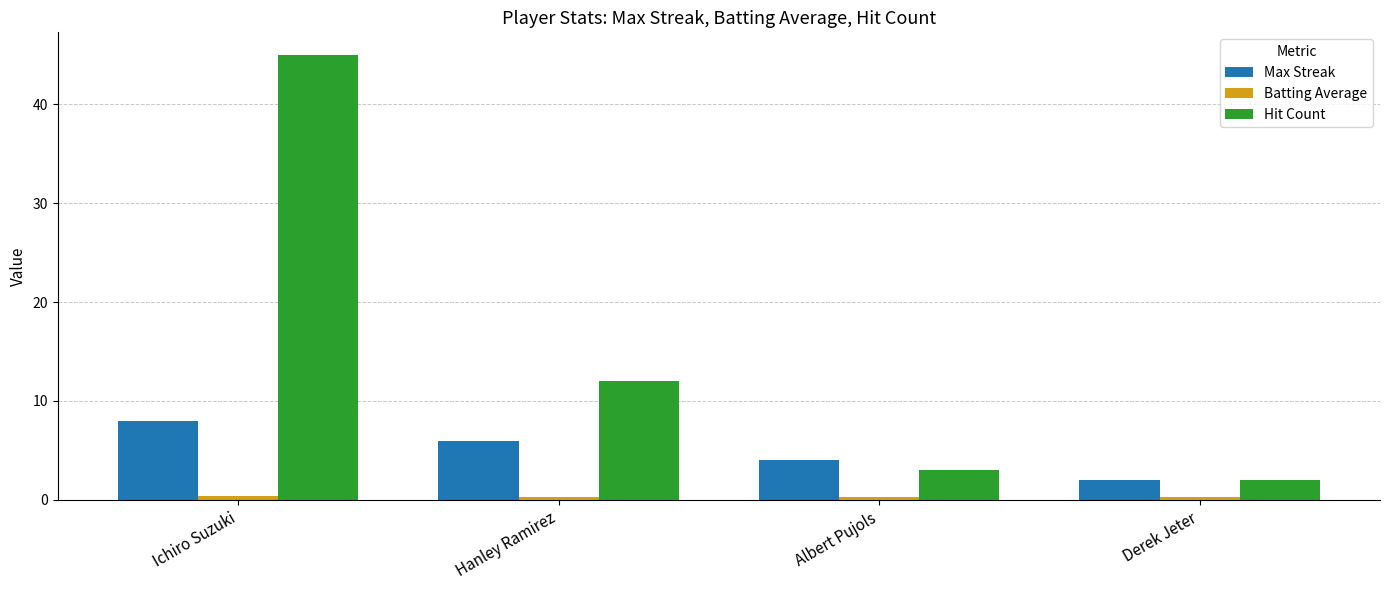

What is the average value of the Max Streak series?

5.0